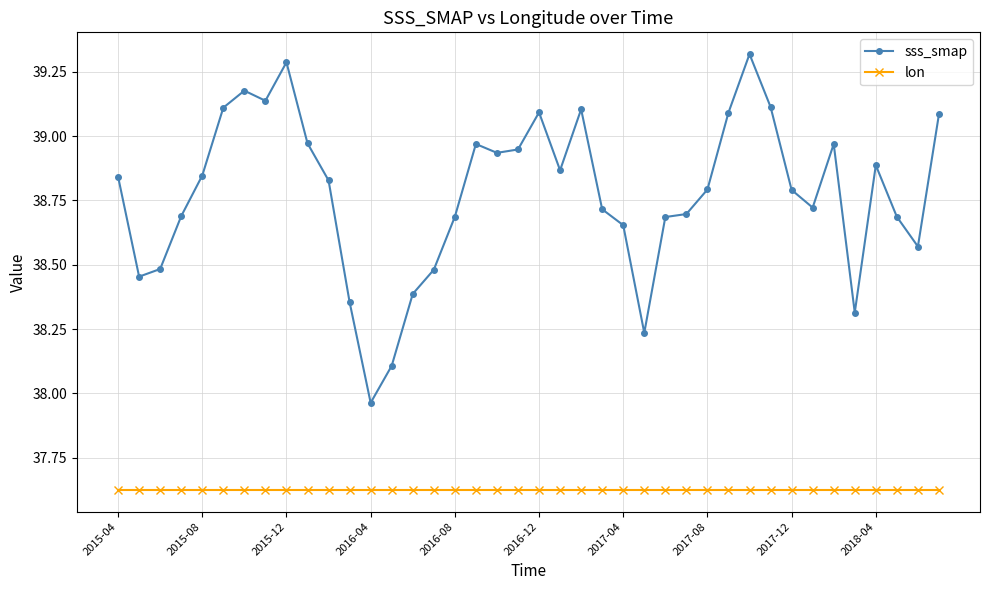

Which series has the largest range (max minus min)?

sss_smap